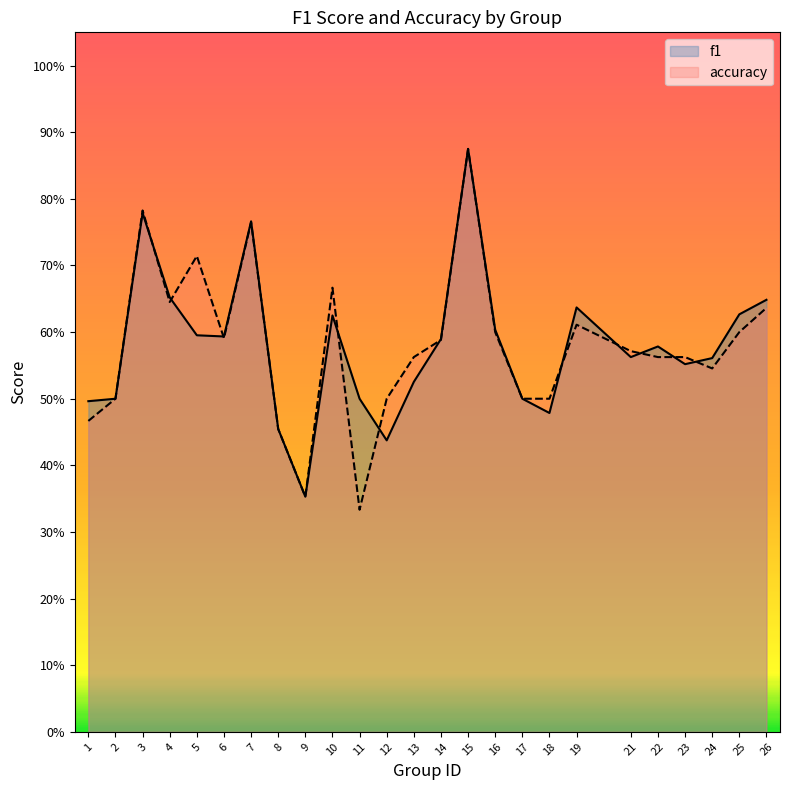

List the labels in order of f1 value, largest first.

15, 3, 7, 4, 26, 19, 25, 10, 16, 5, 6, 14, 22, 21, 24, 23, 13, 2, 11, 17, 1, 18, 8, 12, 9